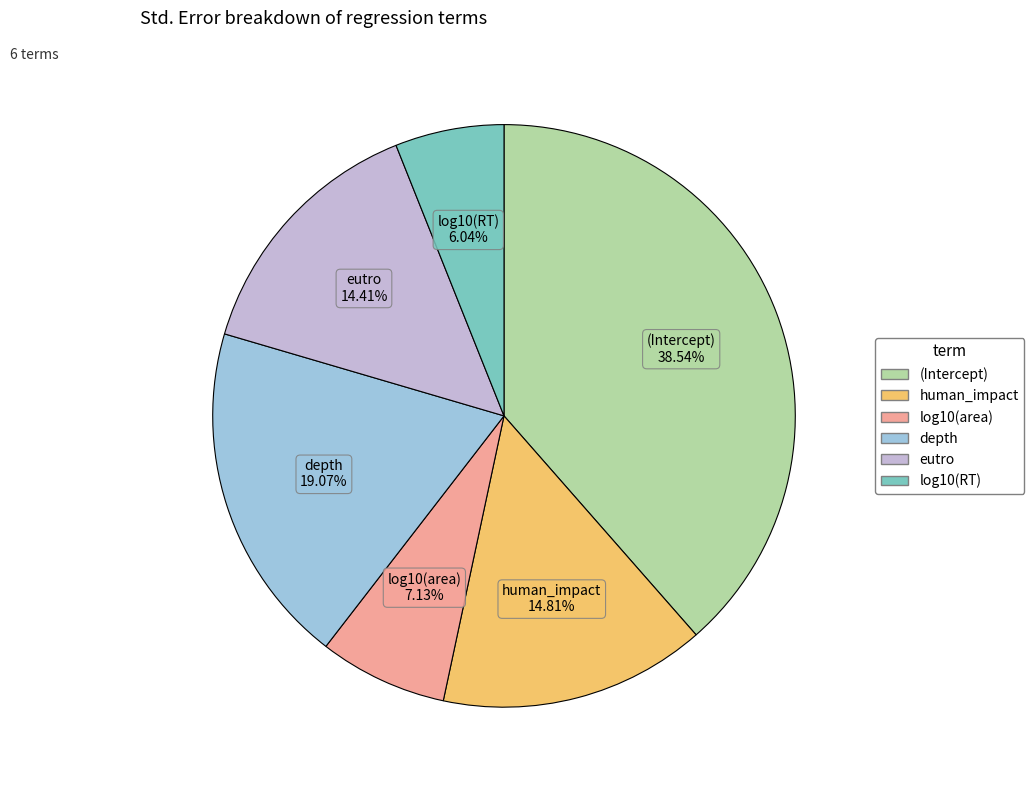

To the nearest percent, what is the combined percentage of human_impact and eutro?

29%